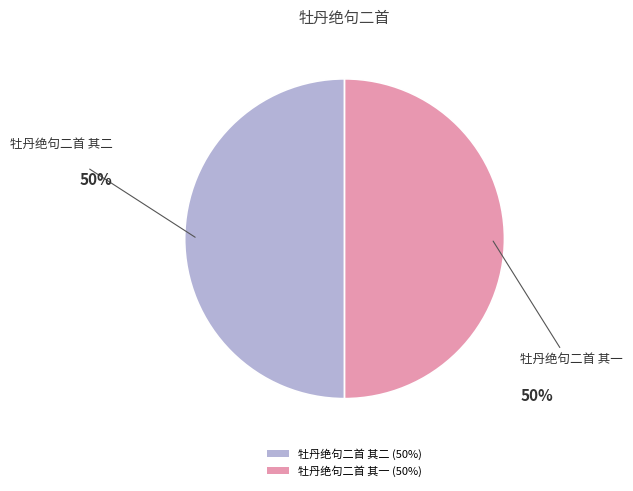

True or false: 牡丹绝句二首 其一 accounts for 50% of the total.

True